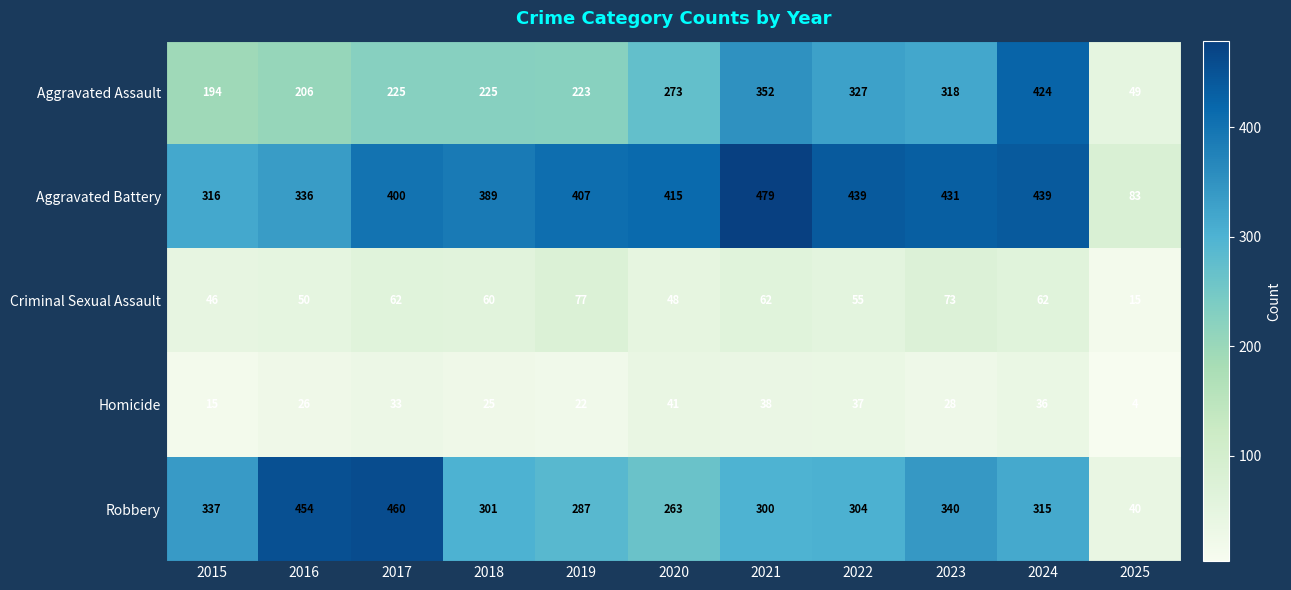

What is the sum of the Homicide values at 2021 and 2020?

79